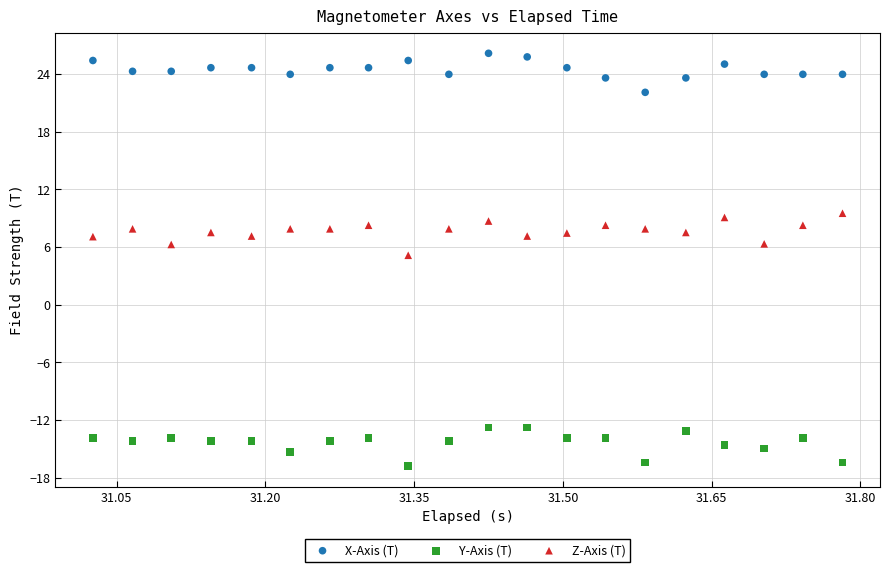

What is the X range (max minus min) for the scatter plot?

0.8